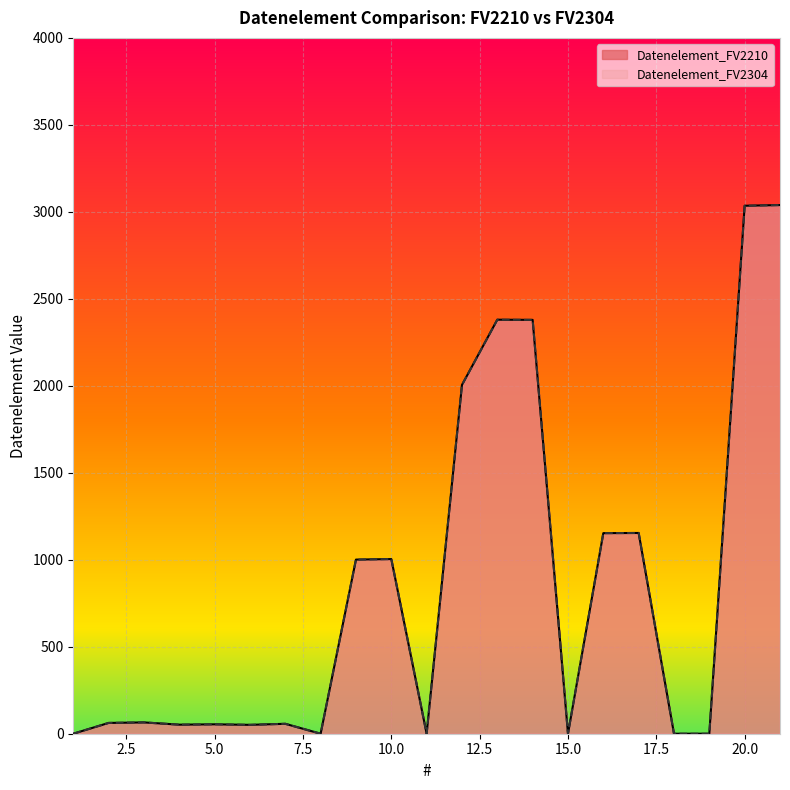

Between 4 and 21, which series saw the biggest shift?

Datenelement_FV2210